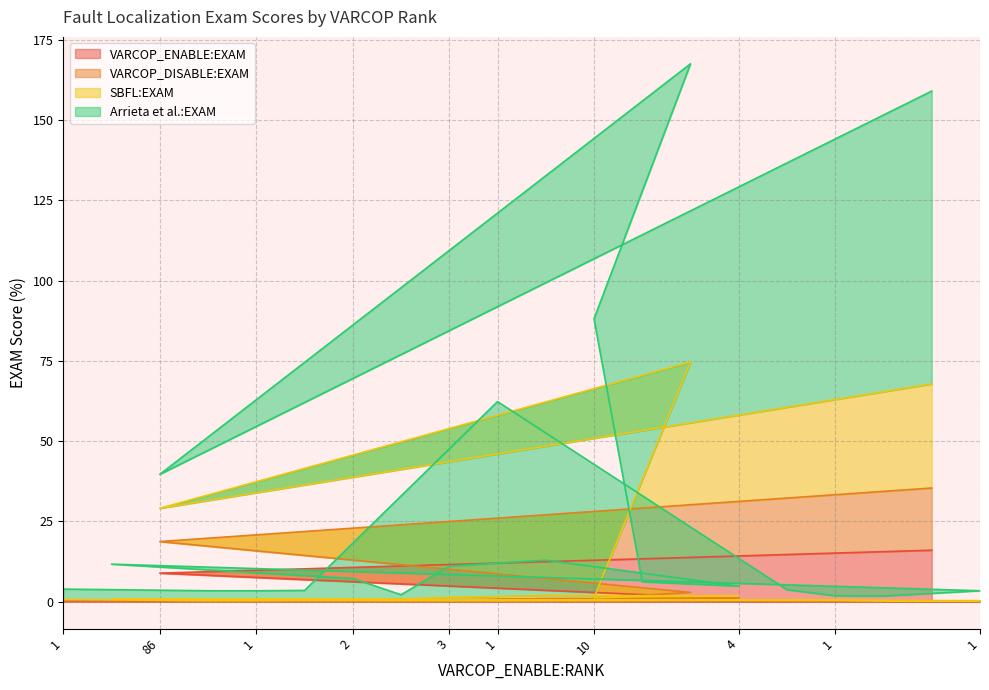

What are all the series names shown in the legend?

VARCOP_ENABLE:EXAM, VARCOP_DISABLE:EXAM, SBFL:EXAM, Arrieta et al.:EXAM